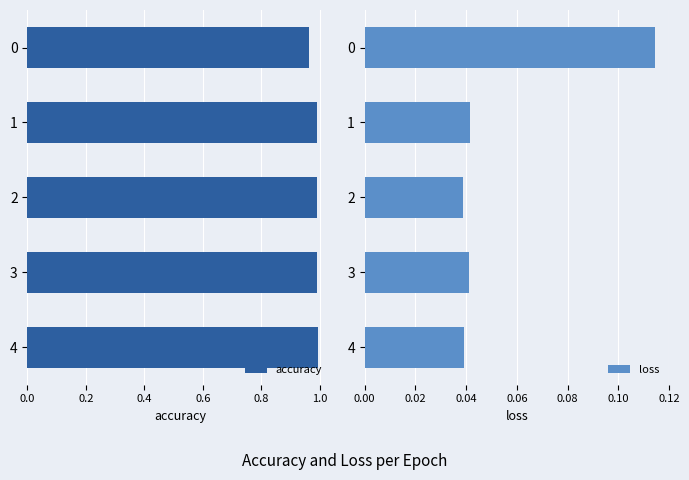

List the series in order of their peak value, highest first.

accuracy, loss